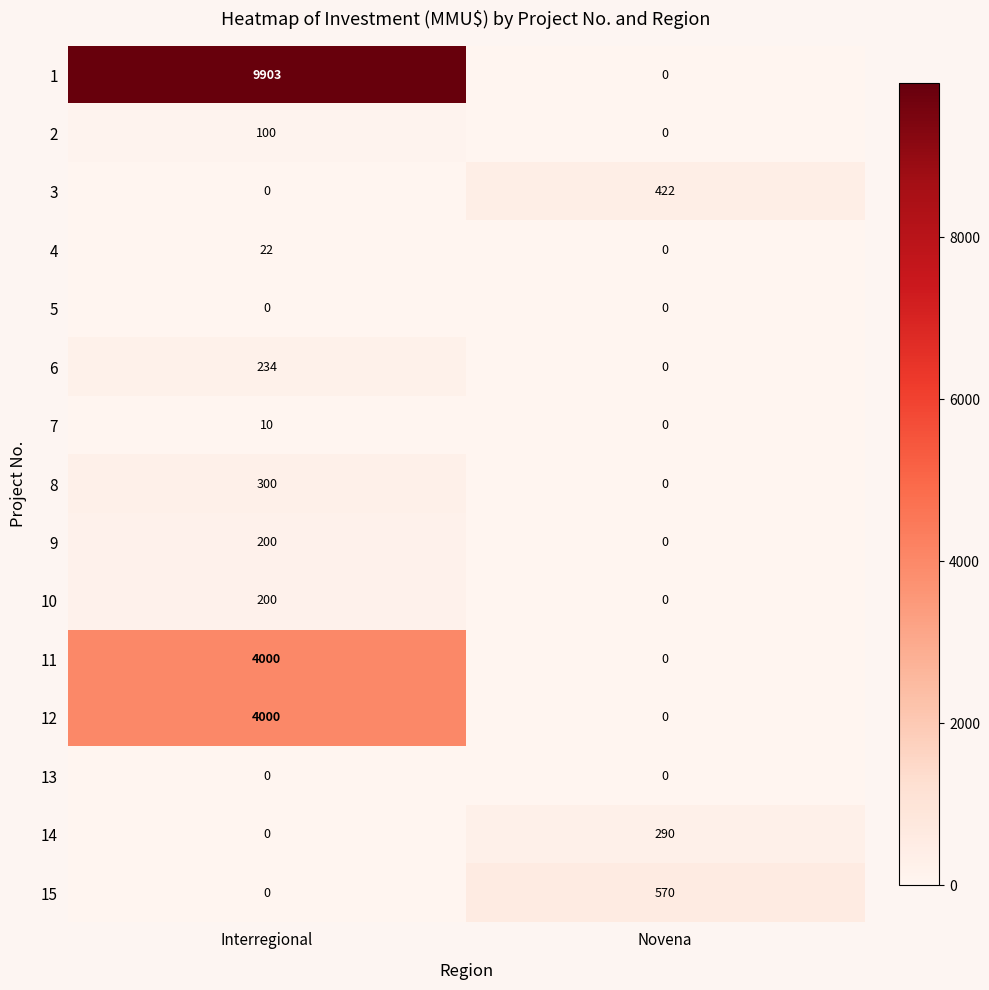

The value of 12 at Novena is 0. True or false?

True